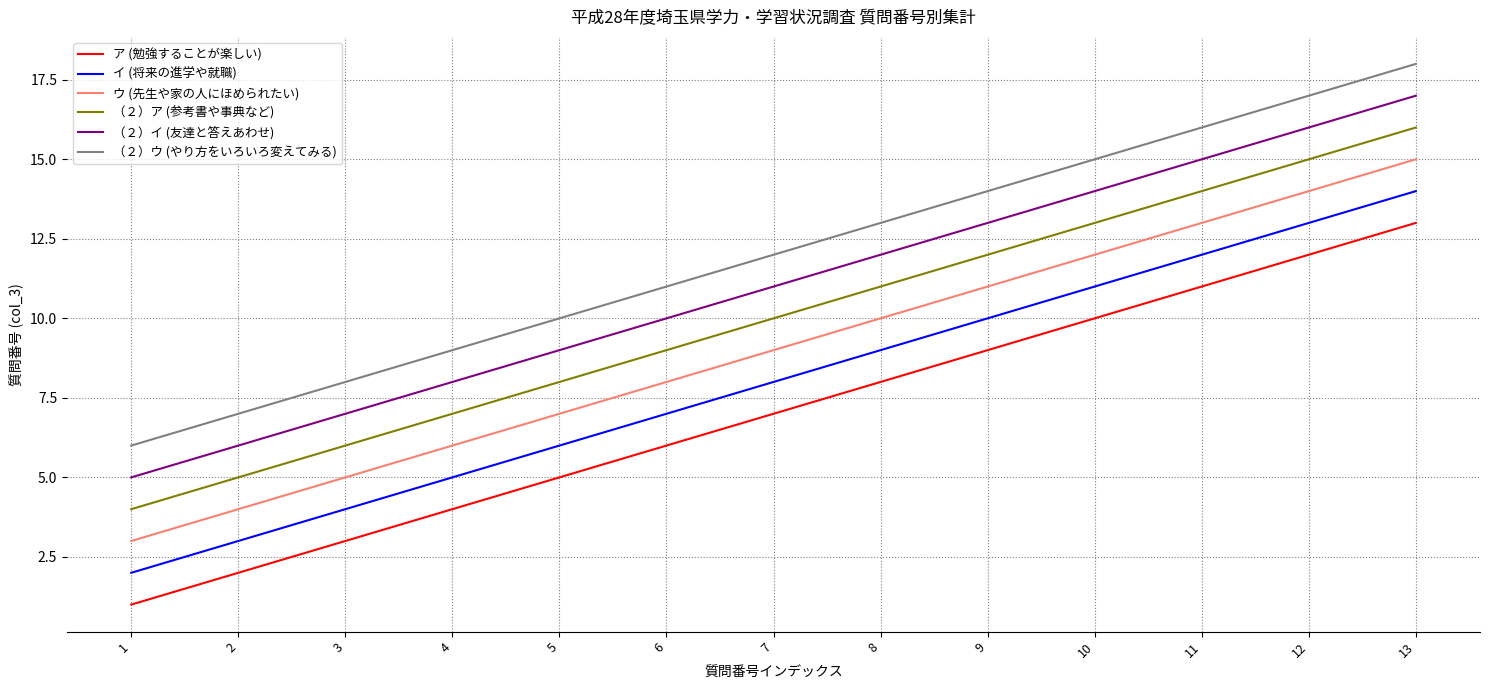

Reading left to right, transcribe all the data shown in this chart.

ア (勉強することが楽しい): 1=1	2=2	3=3	4=4	5=5	6=6	7=7	8=8	9=9	10=10	11=11	12=12	13=13
イ (将来の進学や就職): 1=2	2=3	3=4	4=5	5=6	6=7	7=8	8=9	9=10	10=11	11=12	12=13	13=14
ウ (先生や家の人にほめられたい): 1=3	2=4	3=5	4=6	5=7	6=8	7=9	8=10	9=11	10=12	11=13	12=14	13=15
（２）ア (参考書や事典など): 1=4	2=5	3=6	4=7	5=8	6=9	7=10	8=11	9=12	10=13	11=14	12=15	13=16
（２）イ (友達と答えあわせ): 1=5	2=6	3=7	4=8	5=9	6=10	7=11	8=12	9=13	10=14	11=15	12=16	13=17
（２）ウ (やり方をいろいろ変えてみる): 1=6	2=7	3=8	4=9	5=10	6=11	7=12	8=13	9=14	10=15	11=16	12=17	13=18